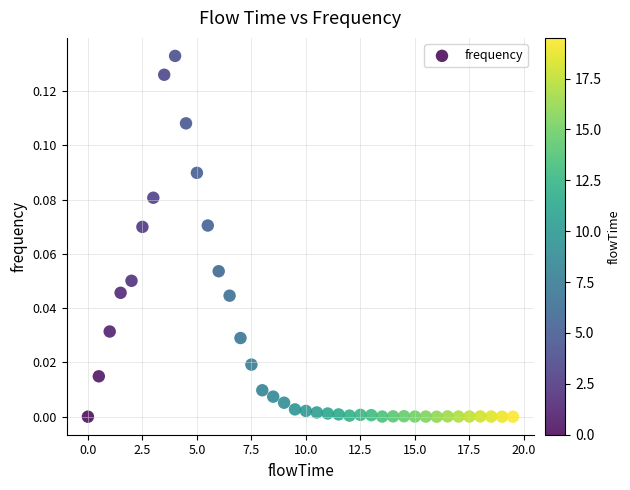

What is the range of X values (max minus min)?

19.5